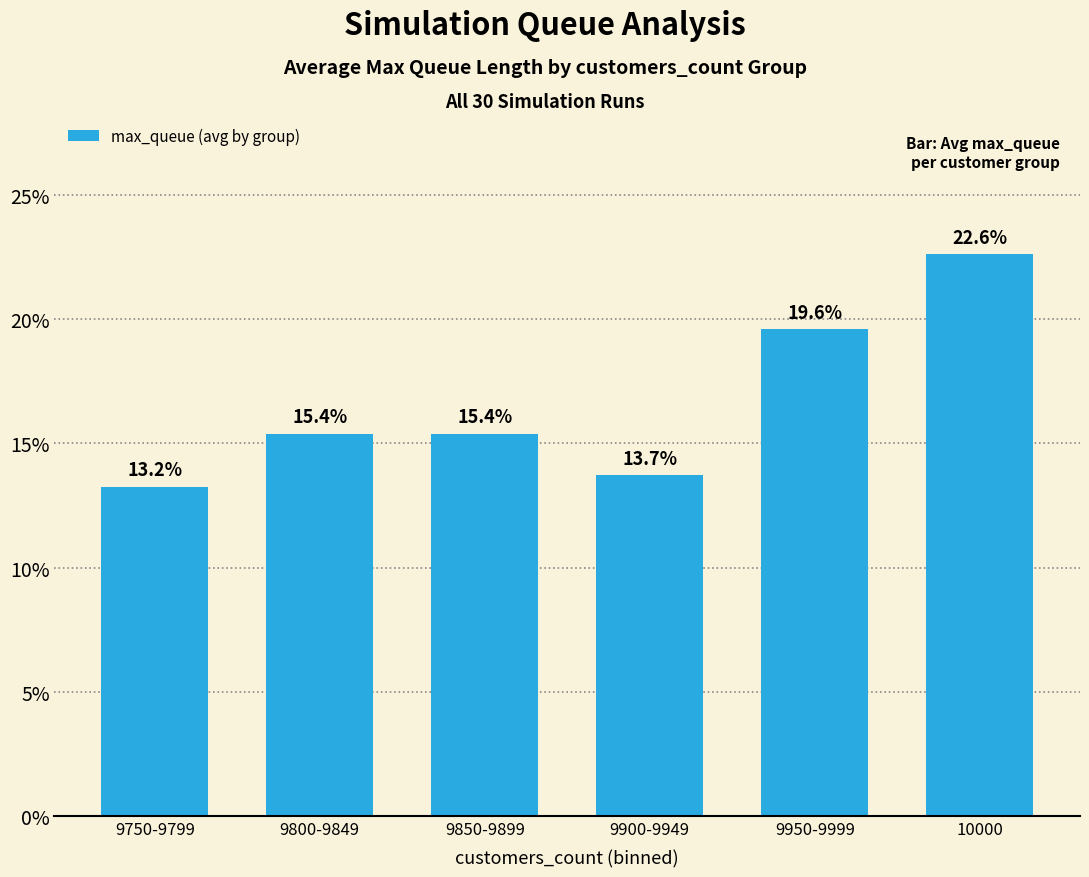

Reading left to right, transcribe all the data shown in this chart.

13.2	15.4	15.4	13.7	19.6	22.6